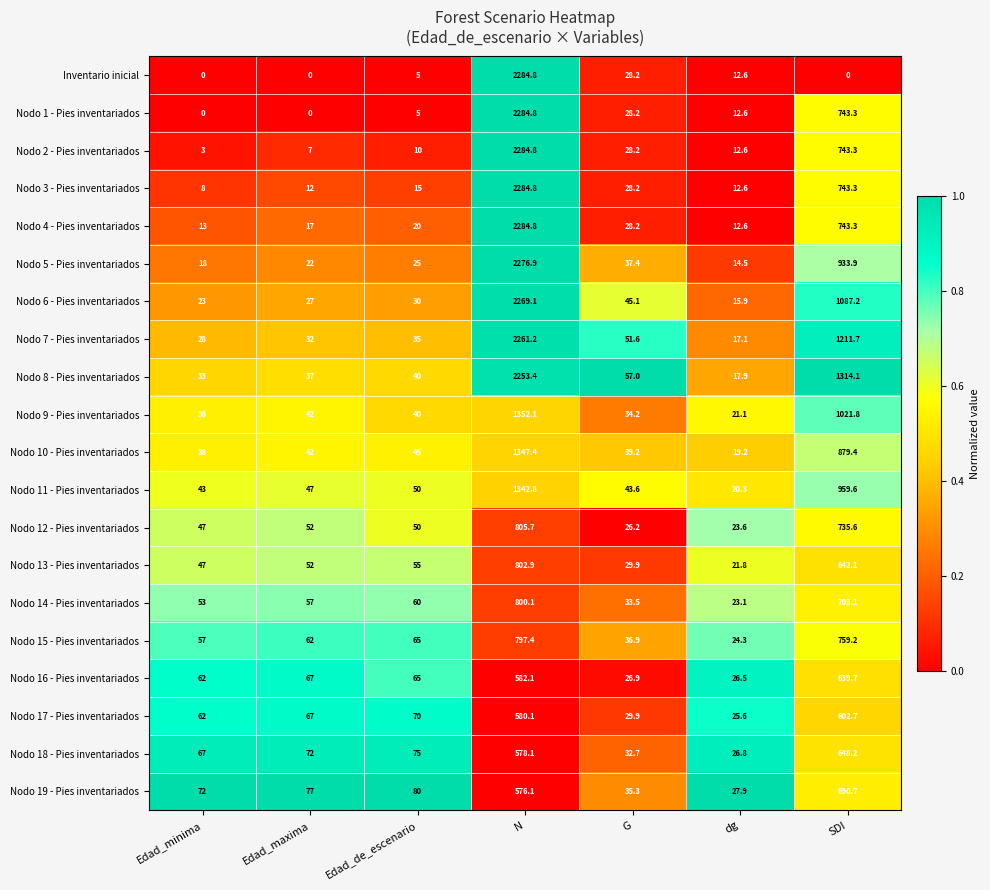

What is the difference between the second highest and second lowest values in the Nodo 15 - Pies inventariados series?

722.3